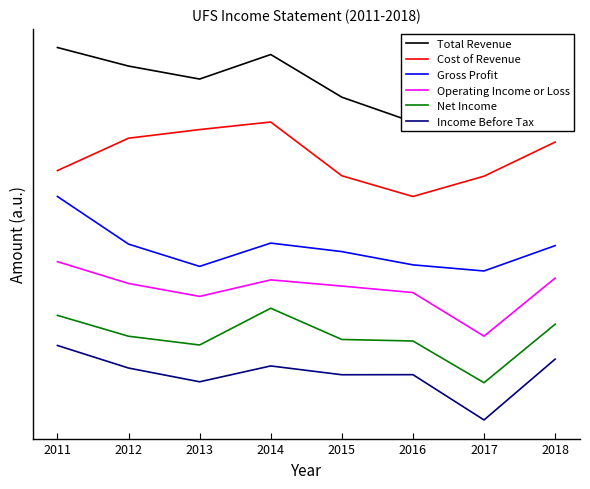

True or false: Operating Income or Loss and Cost of Revenue cross at least once.

False